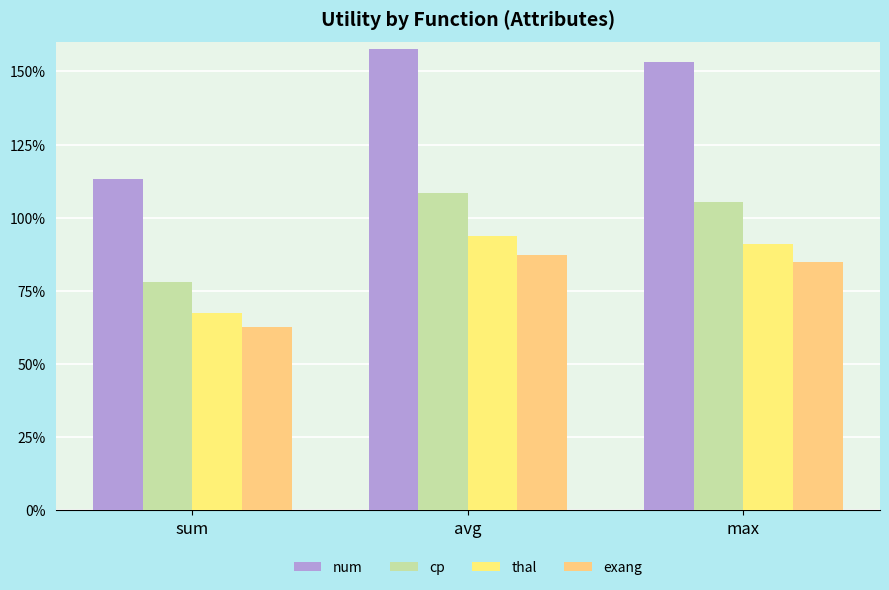

At which category is the sum across all series the highest?

avg